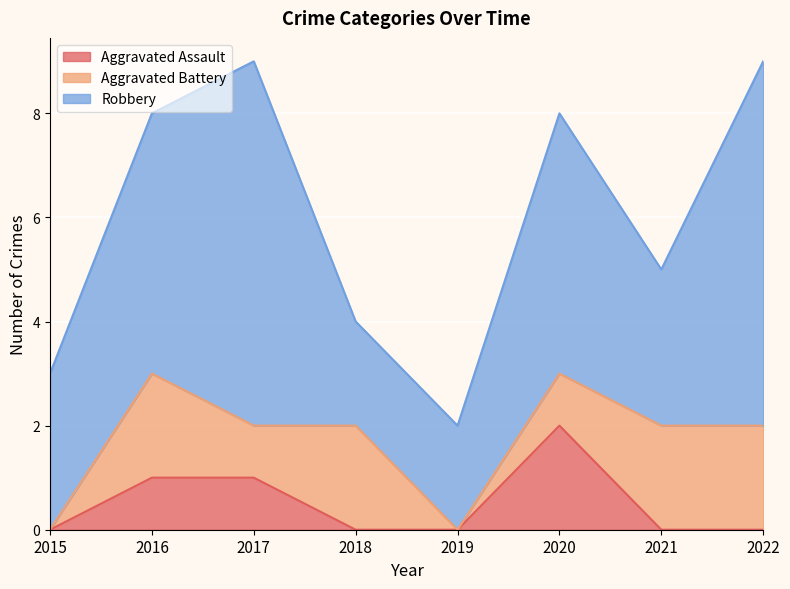

What is the value of the Aggravated Battery point at the 6th from the left?

1